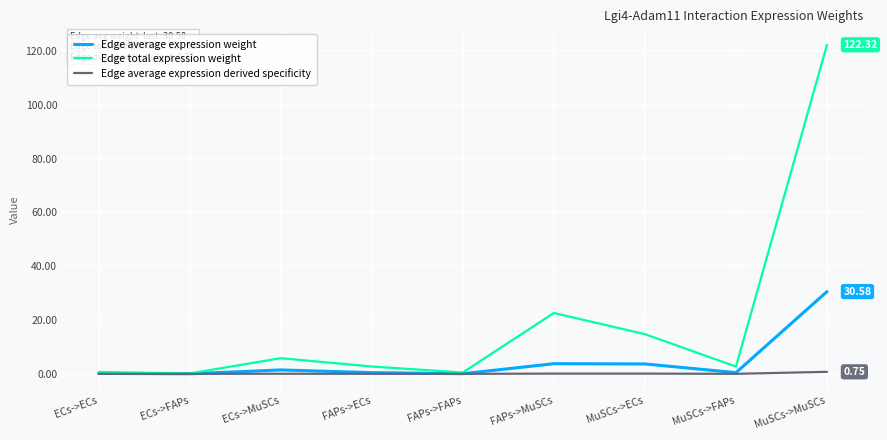

What is the average value of the Edge average expression derived specificity series?

0.1